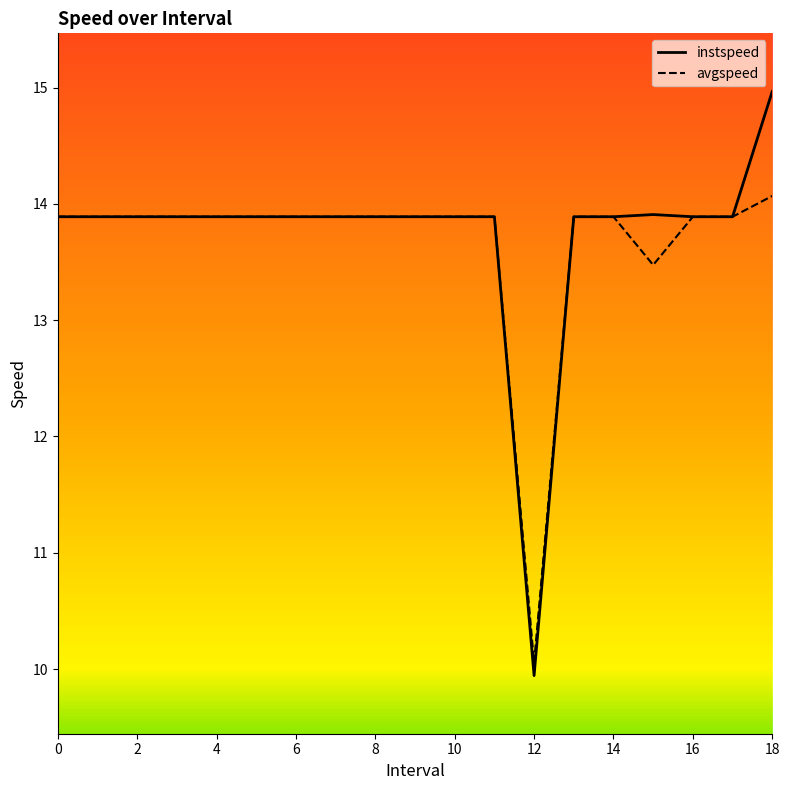

What is the maximum value for avgspeed?

14.1